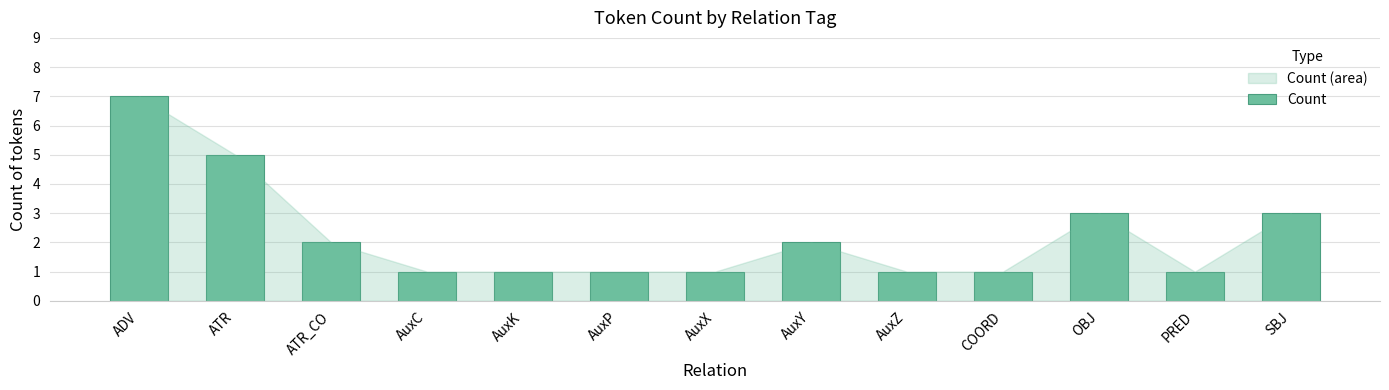

How many categories are shown in the chart?

13